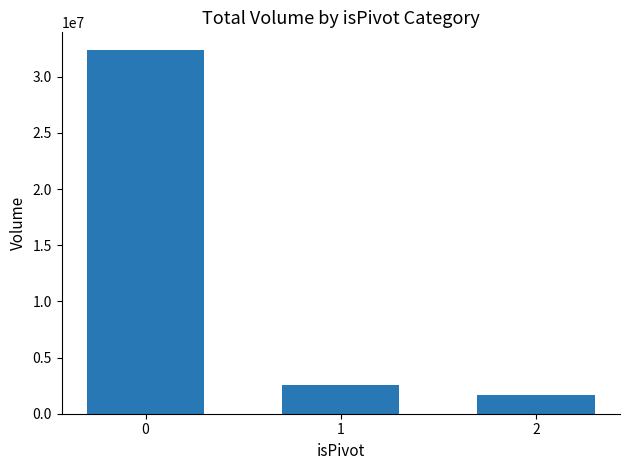

How many series are shown in this chart?

1